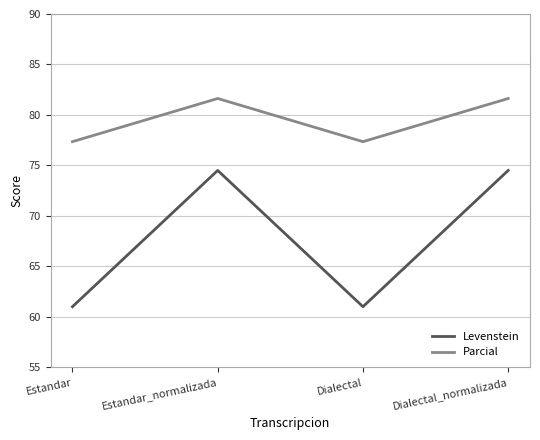

What is the minimum value shown in the chart?

61.0